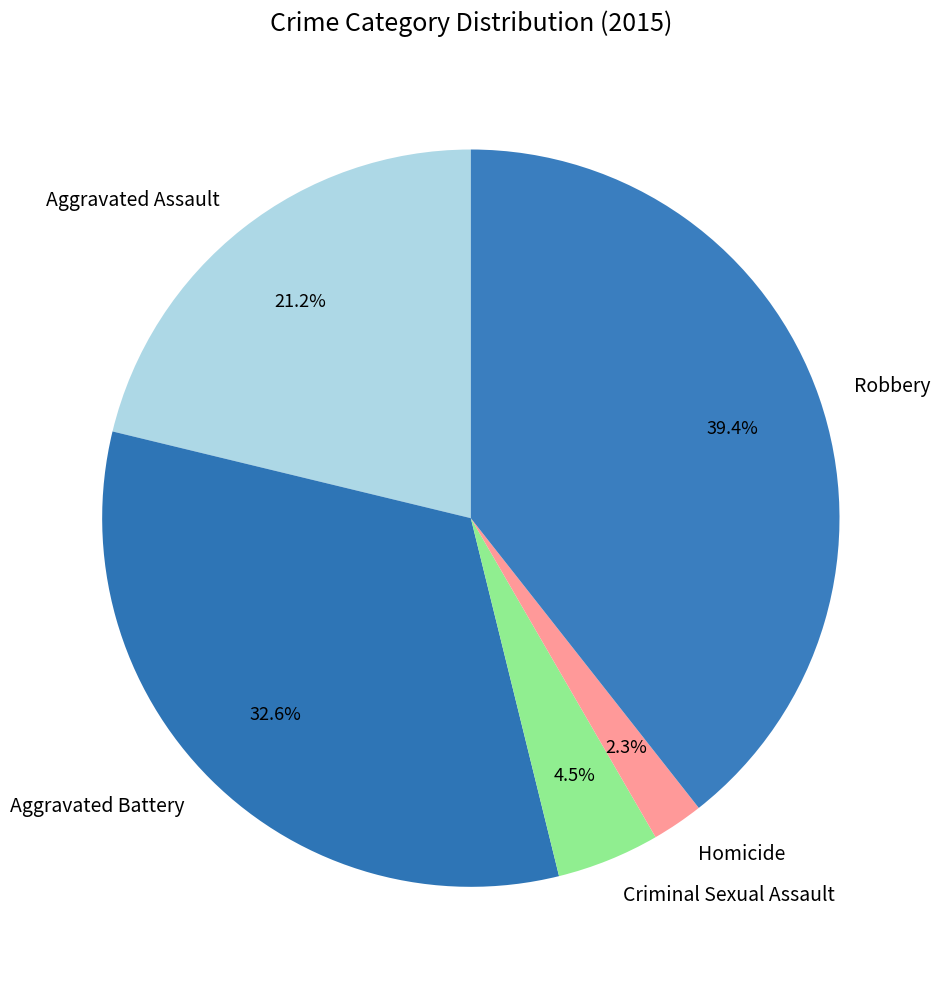

What is the largest slice in the pie chart?

Robbery